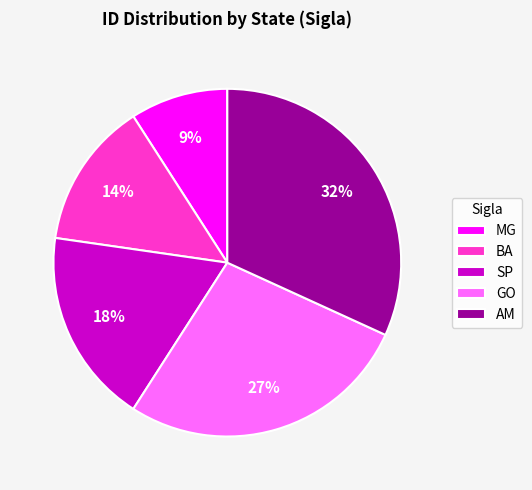

Do MG and BA together represent more than half of the pie?

No